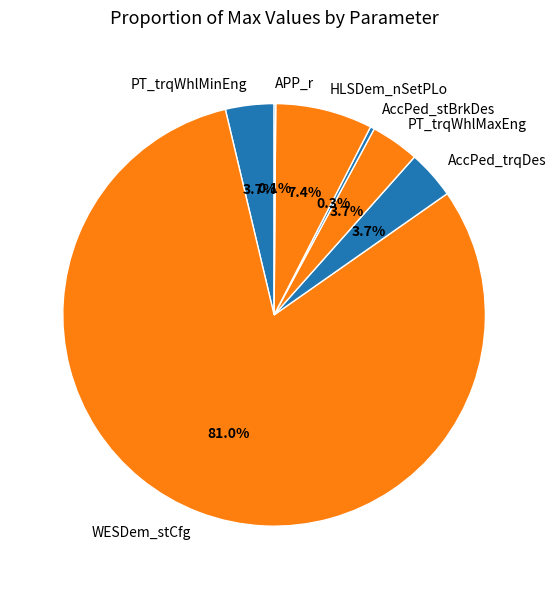

Which has a higher value, HLSDem_nSetPLo or AccPed_trqDes?

HLSDem_nSetPLo